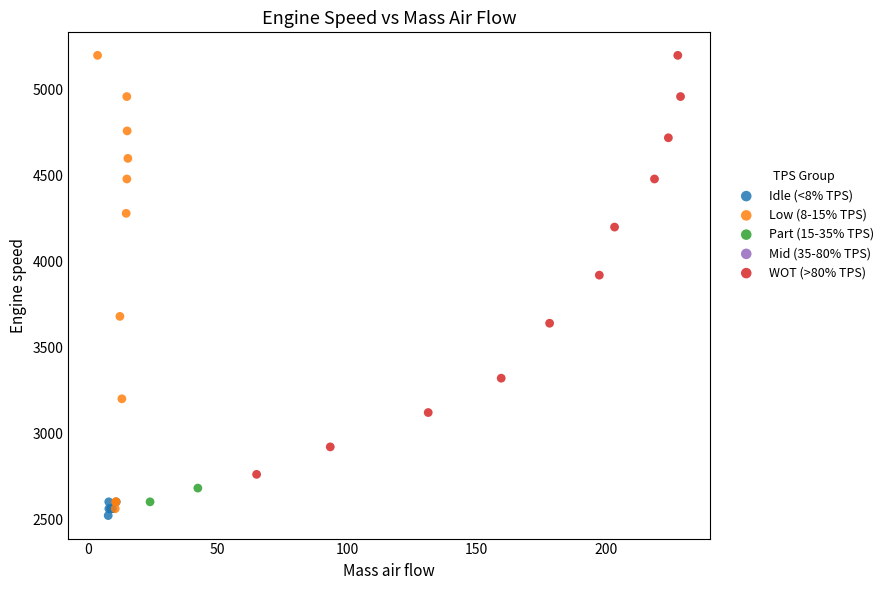

Which series reaches the minimum Y coordinate?

Idle (<8% TPS)